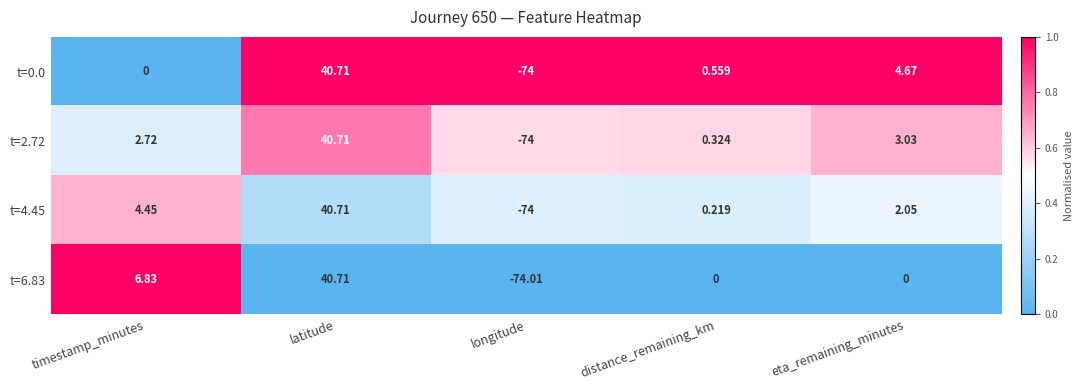

Which series has the largest total across all categories?

t=6.83